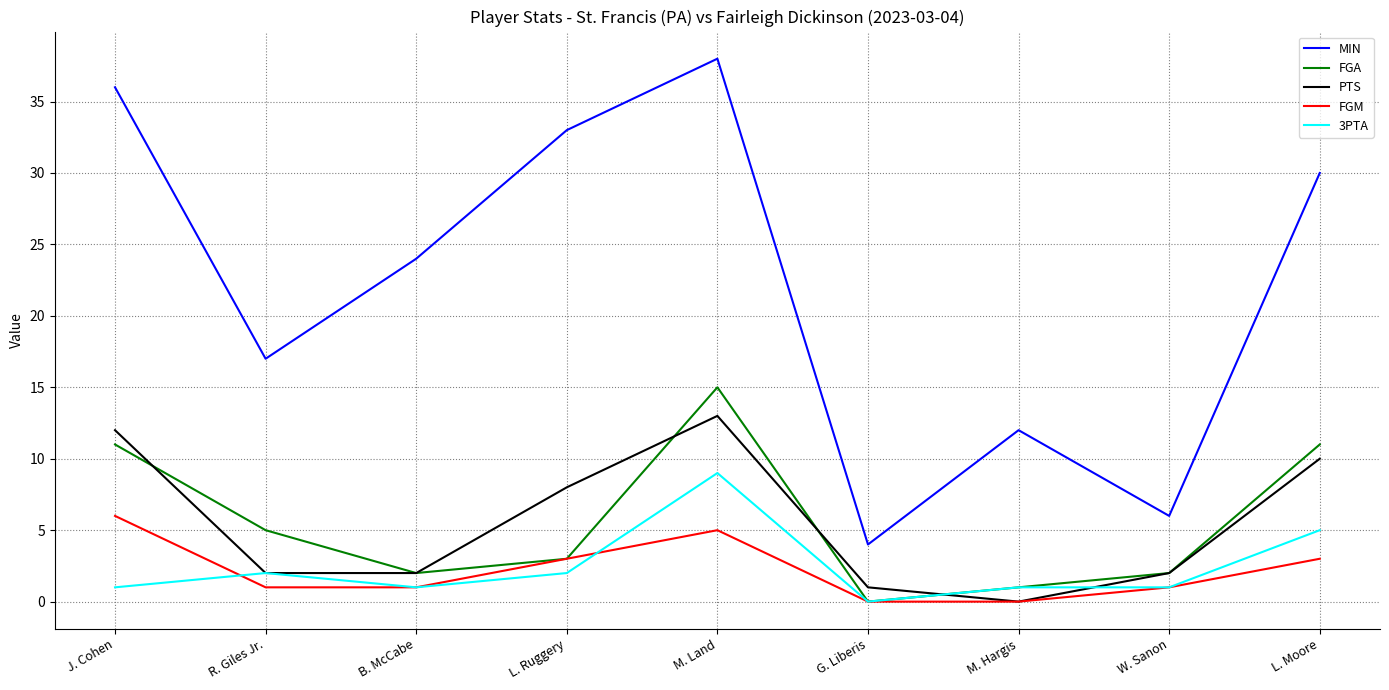

Does the chart display data point markers on the line(s)?

No